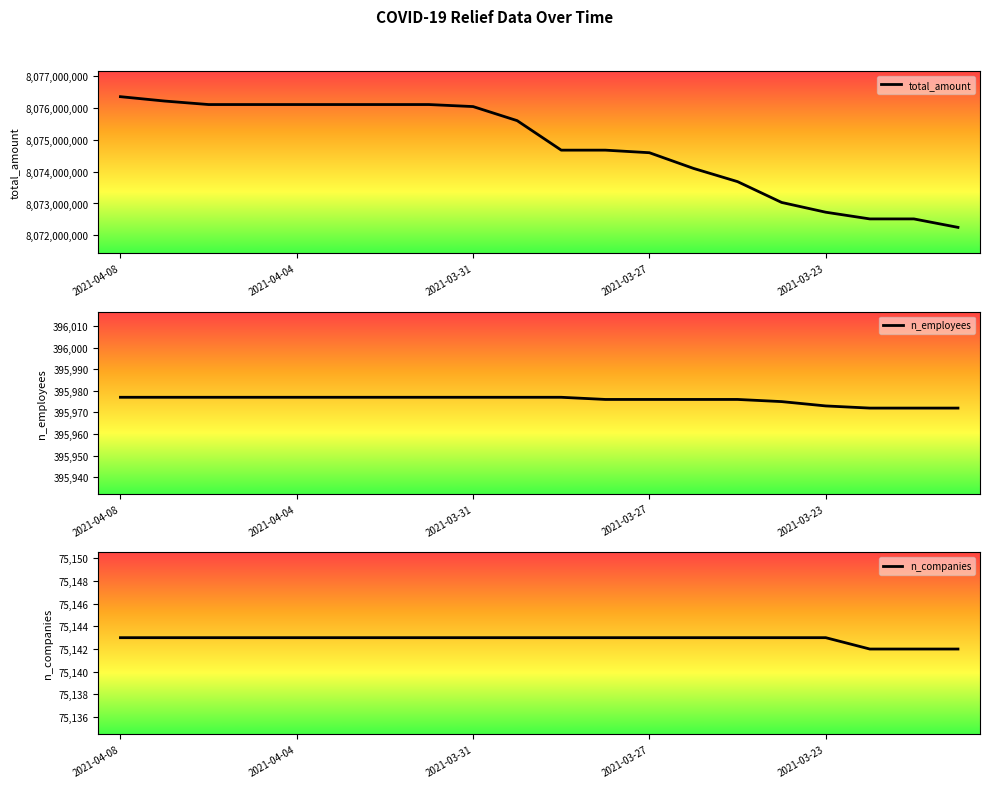

Which series changed the most between 6 and 16?

total_amount